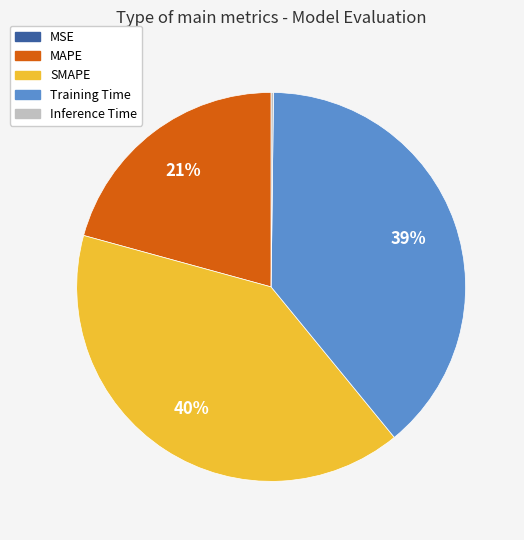

Is there any slice that represents more than half of the pie?

No